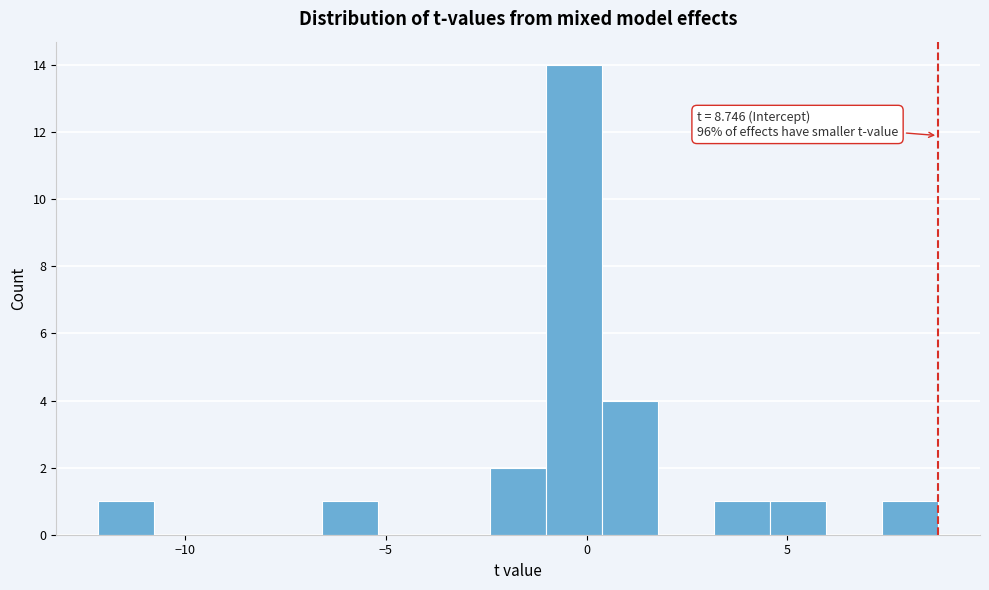

Read against the x-axis, roughly where is the centre of the tallest bar?

-0.5